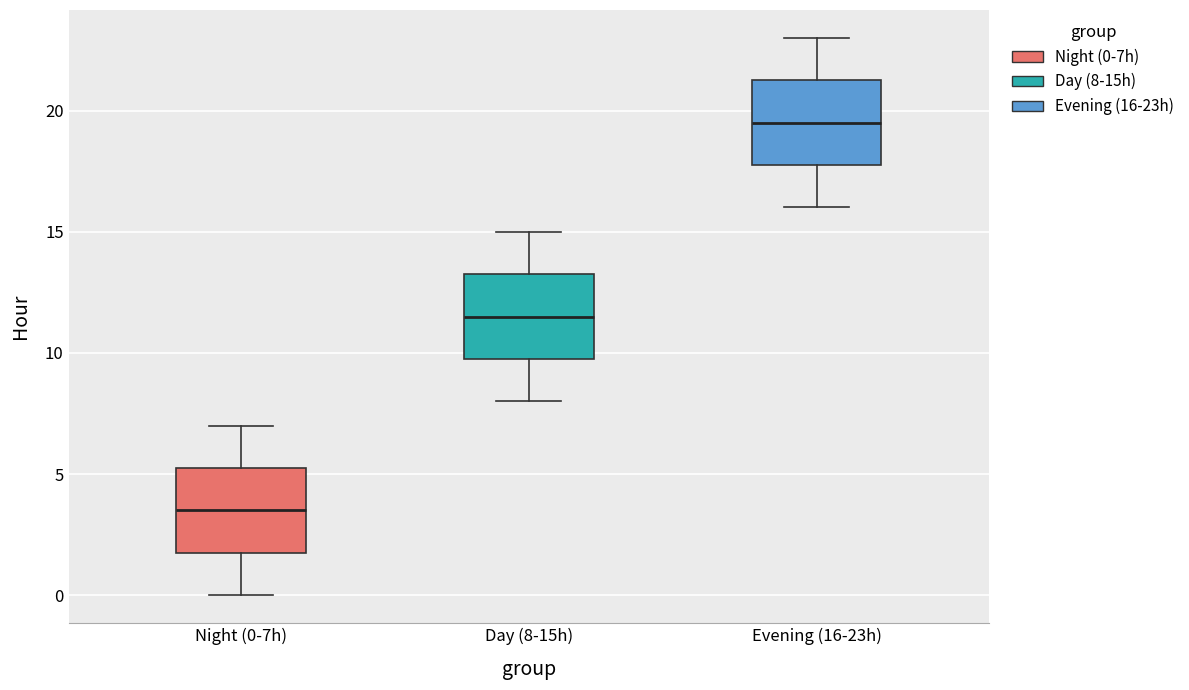

Reading left to right, transcribe this box plot: for each box, give where its median line is, the range the box spans, and where its two whiskers end, as read against the y-axis. The values are not printed on the chart, so give them approximately, as read against the axis.

Night (0-7h): median 3.5, box 2.0 to 5.5, whiskers 0.0 to 7.0
Day (8-15h): median 11.5, box 10.0 to 13.5, whiskers 8.0 to 15.0
Evening (16-23h): median 19.5, box 18.0 to 21.5, whiskers 16.0 to 23.0